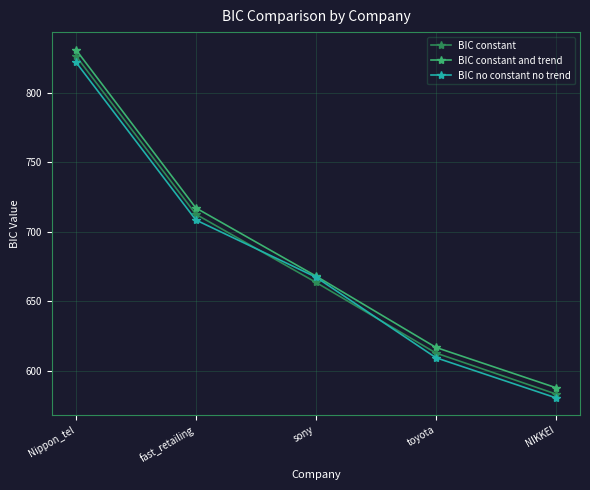

How many values in the BIC constant series are below 663?

2